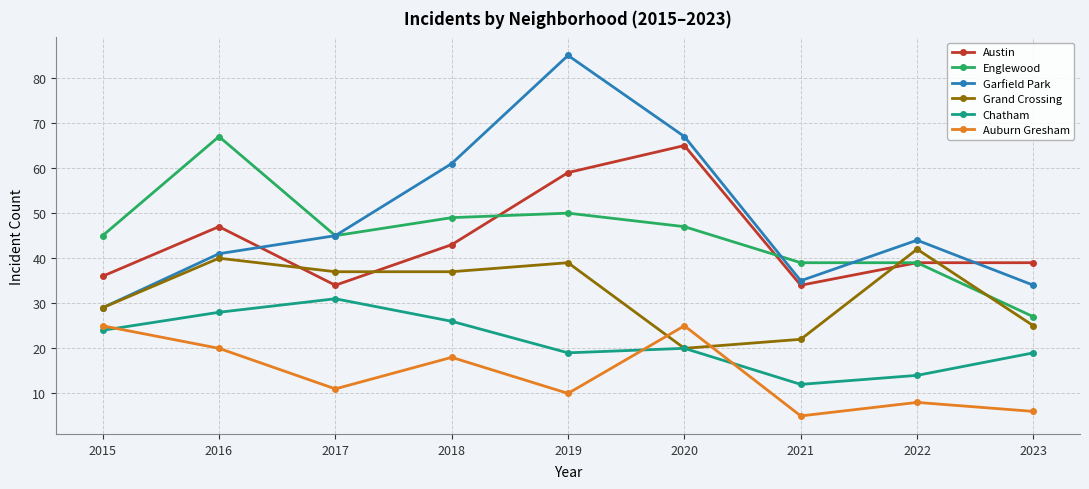

Count the number of data series in this chart.

6